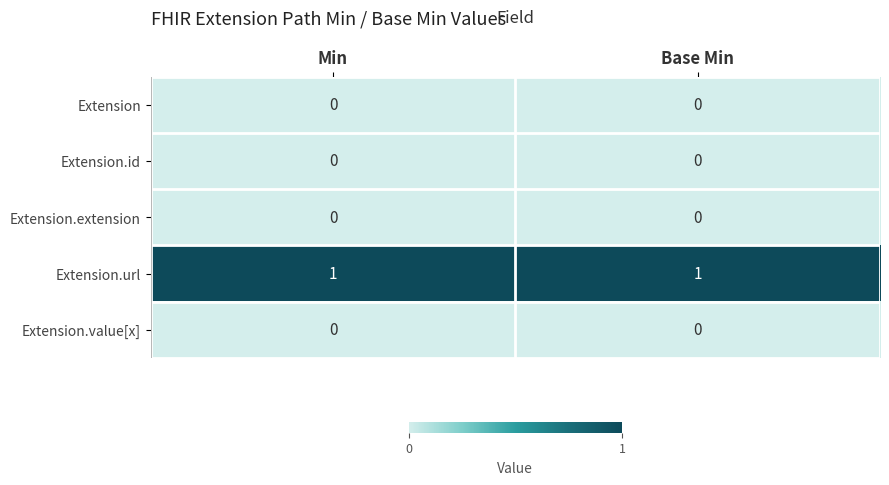

Is the value of Extension.url at Base Min greater than the value of Extension.value[x] at Base Min?

Yes